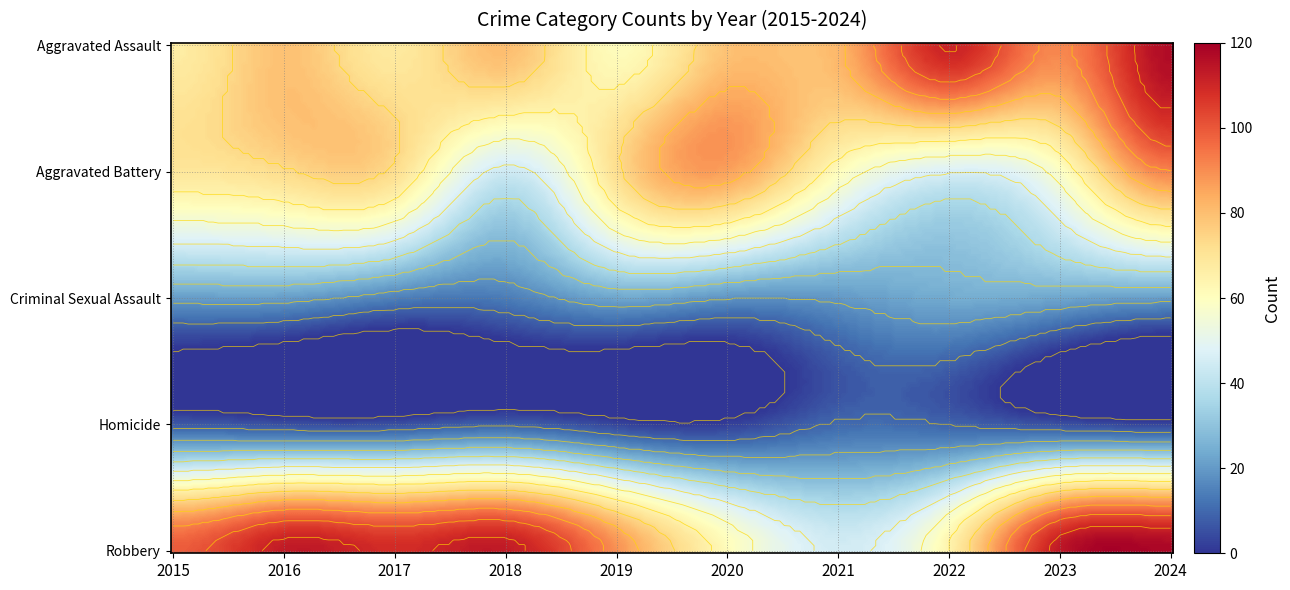

What is the average value of the Aggravated Assault series?

84